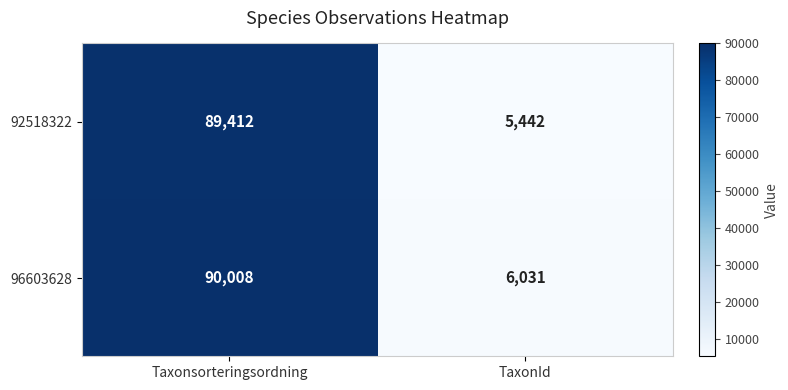

What value does the 92518322 series have at TaxonId?

5442